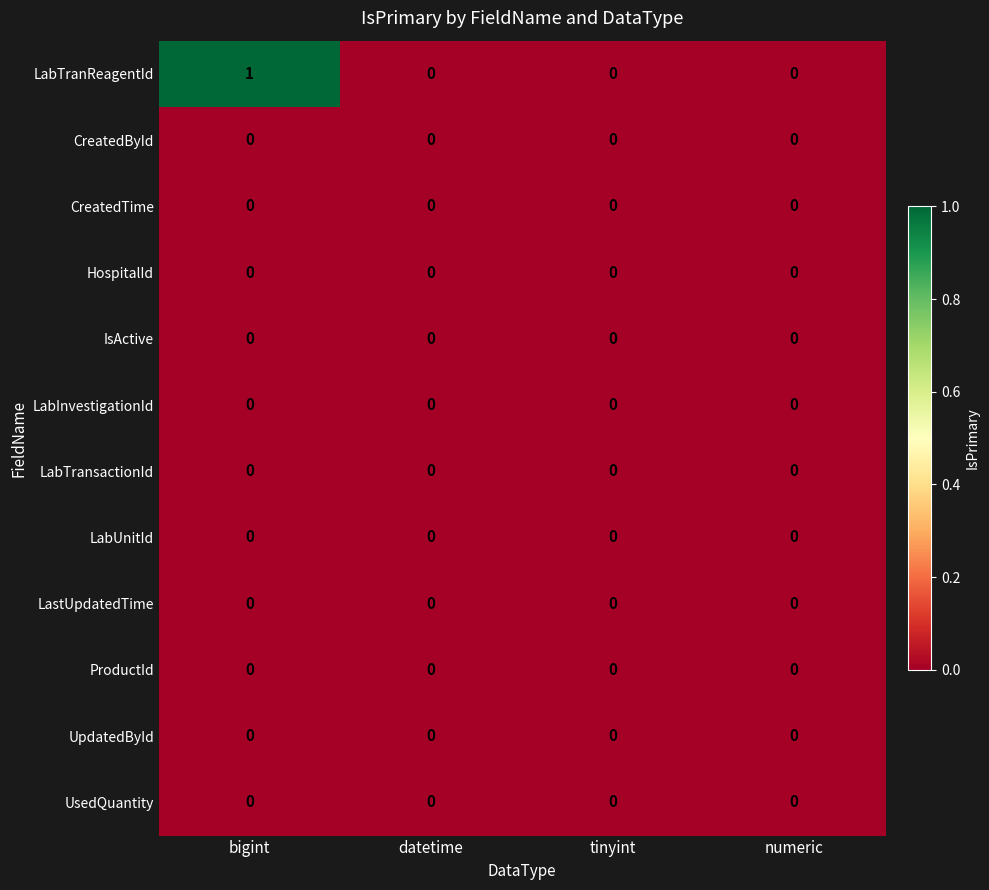

Which series has the widest spread of values?

LabTranReagentId